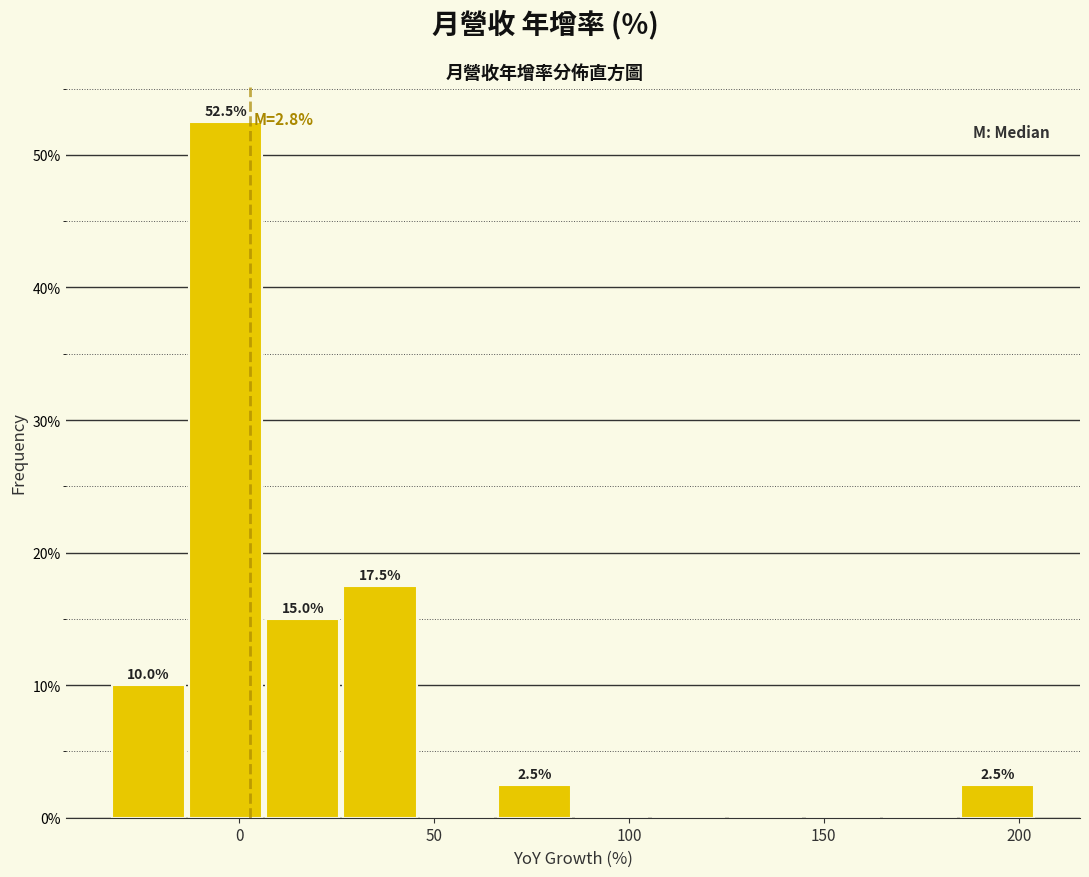

Read against the x-axis, roughly where is the centre of the tallest bar?

-5